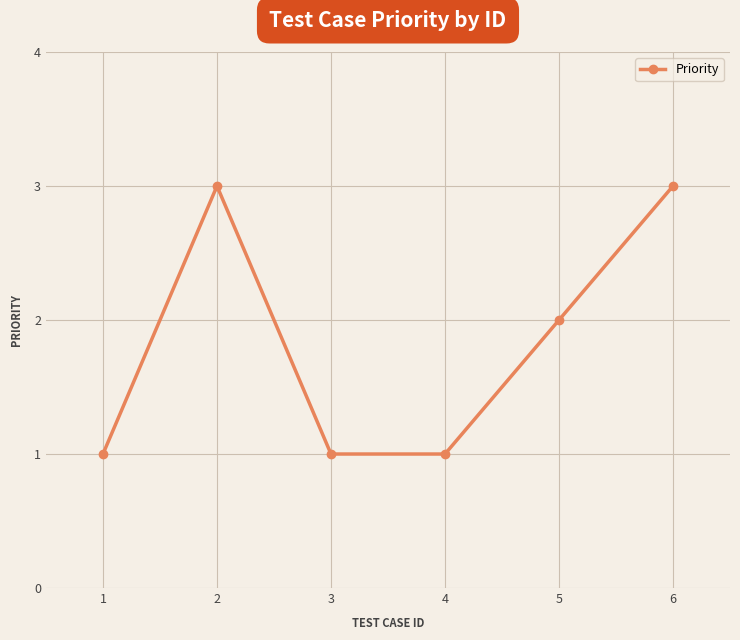

The chart shows a value of 3 at 2. True or false?

True